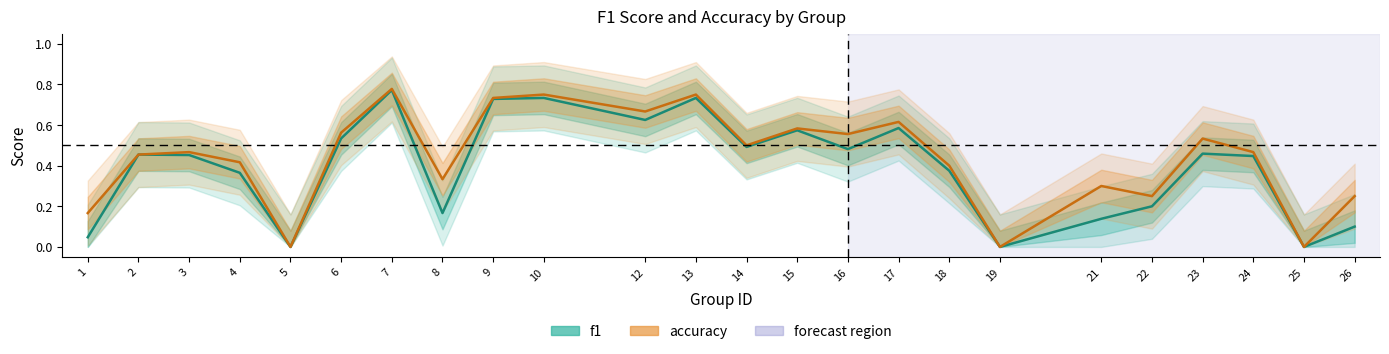

In accuracy, how many points are higher than both neighbors (excluding endpoints)?

8